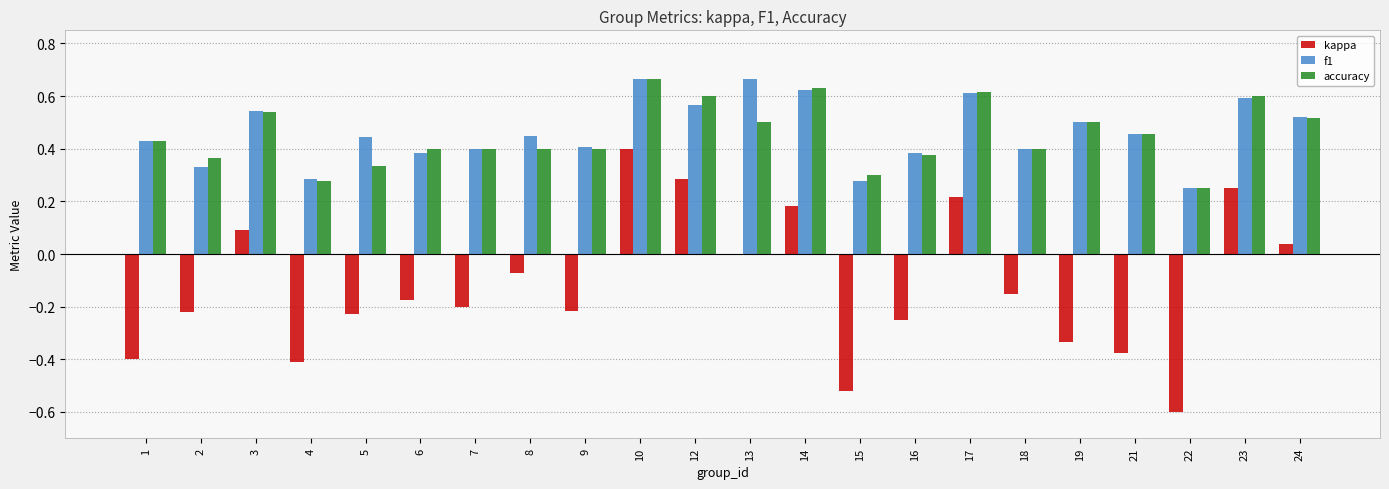

Are the bars horizontal?

No